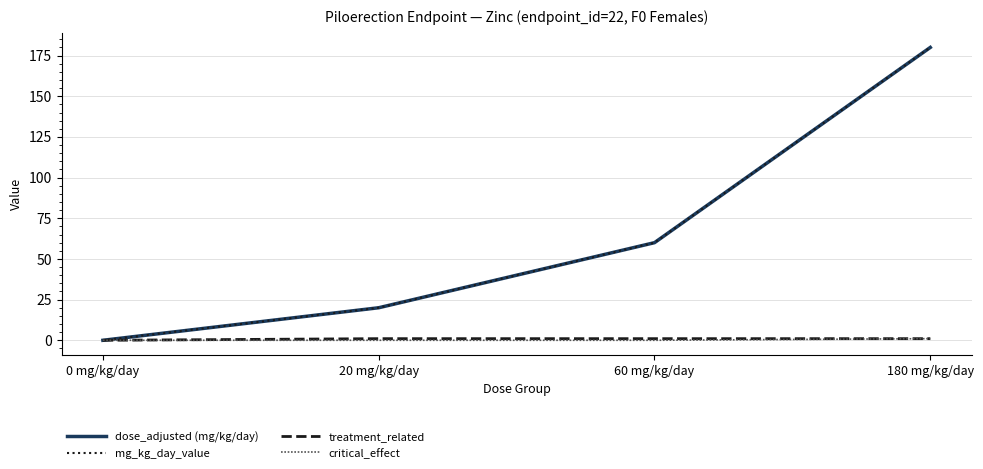

At which label does critical_effect reach its peak?

180 mg/kg/day